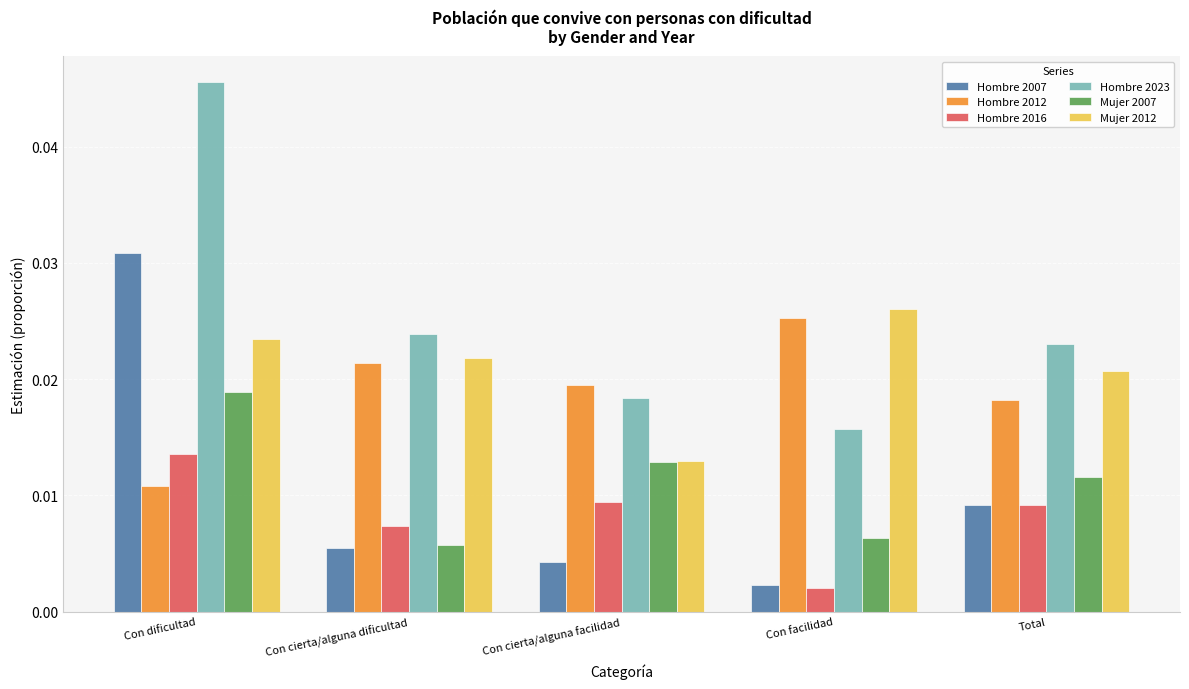

What is the label of the 5th bar from the left?

Total